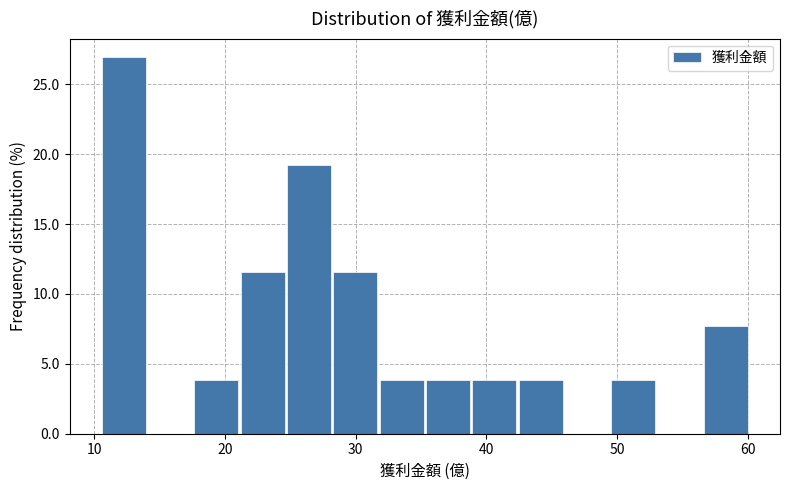

Around what value on the x-axis is the tallest bar? Give the approximate position of its centre, as read against the axis.

12